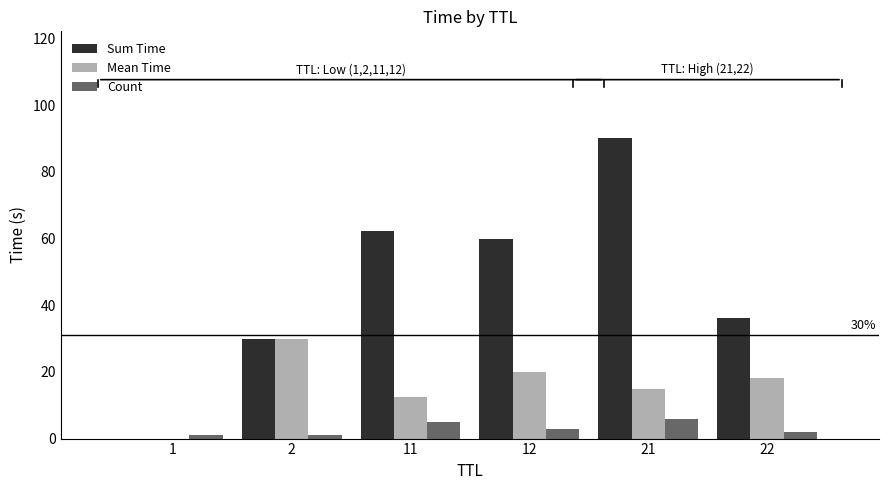

Between 1 and 12, which series saw the biggest shift?

Sum Time